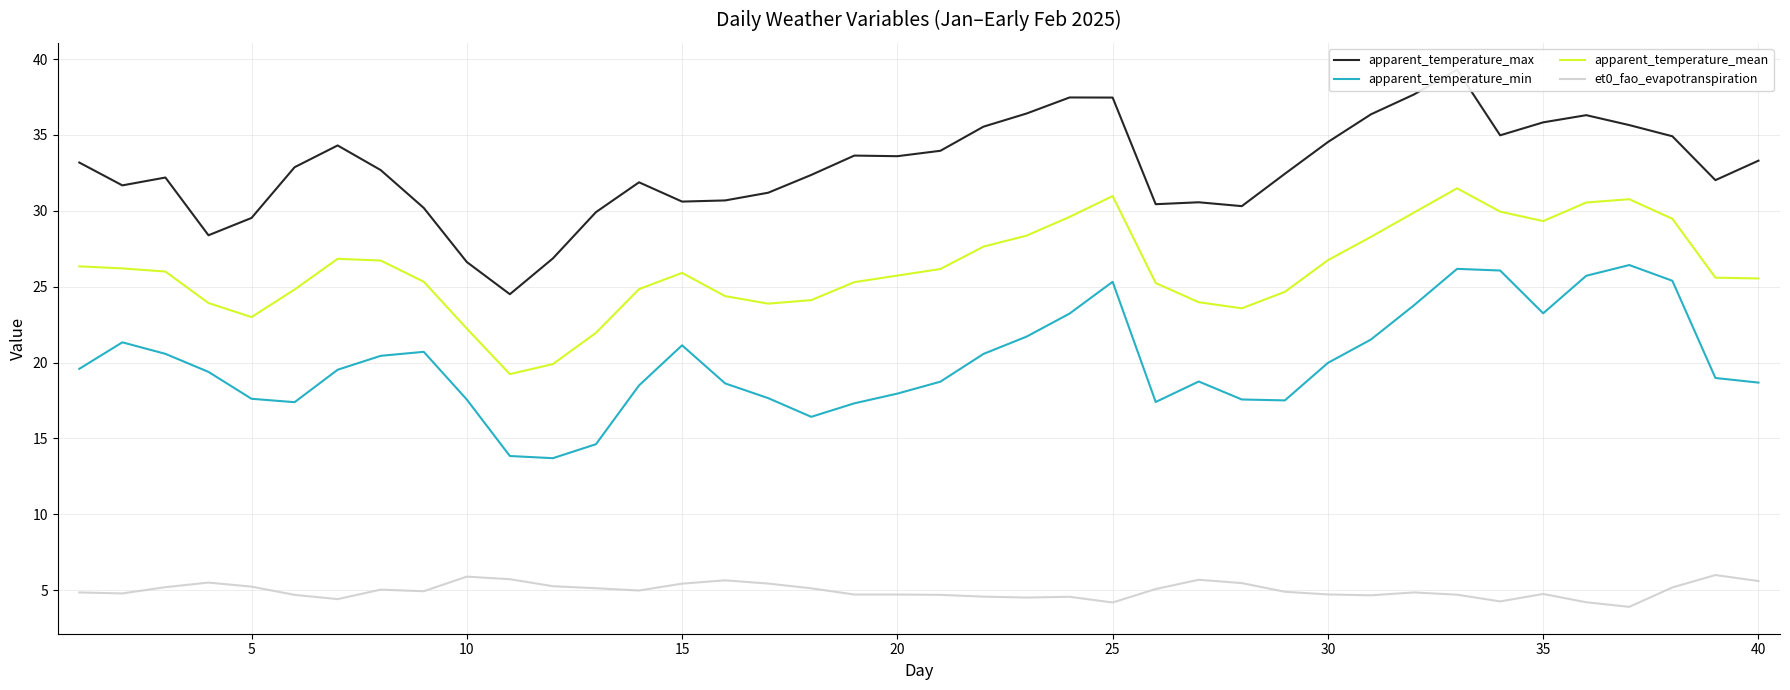

Is it true that apparent_temperature_mean equals 25.7 at 20?

True